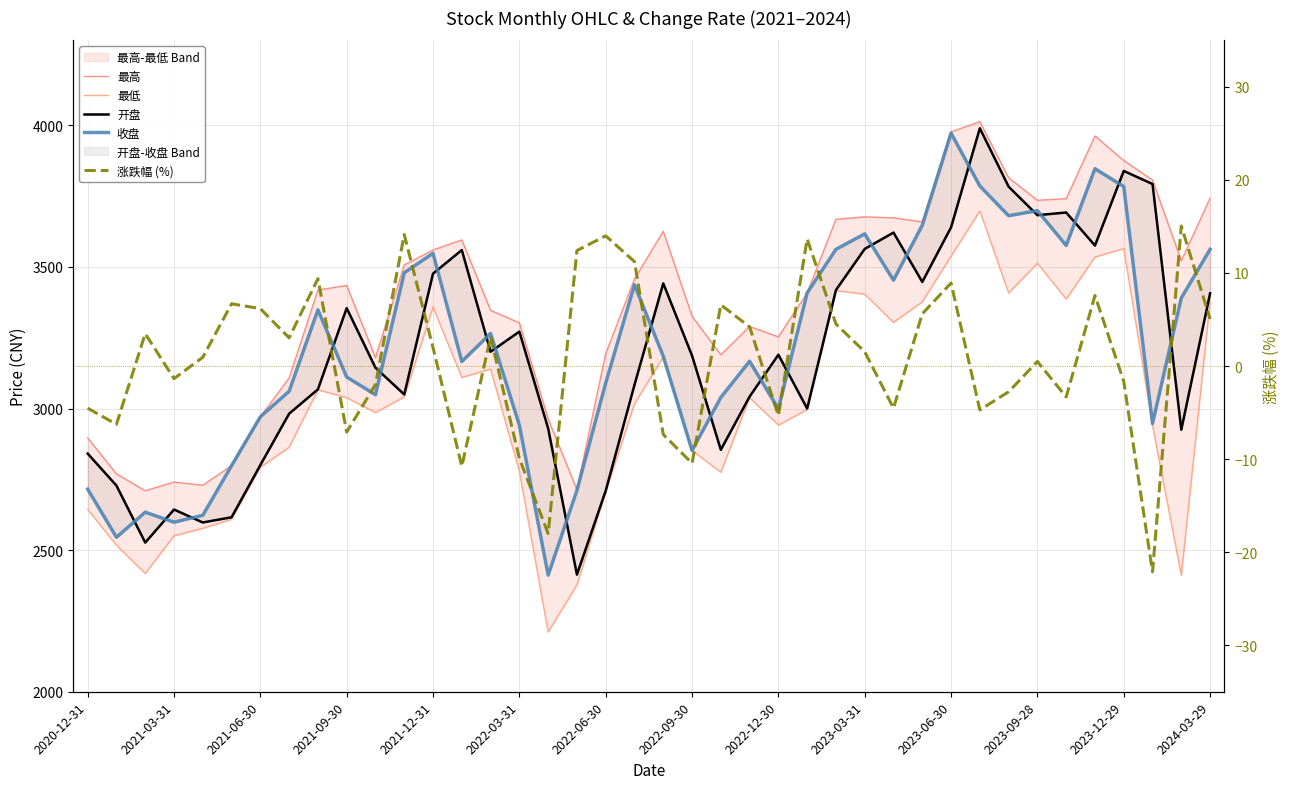

How many values in 涨跌幅 (%) are above zero?

23